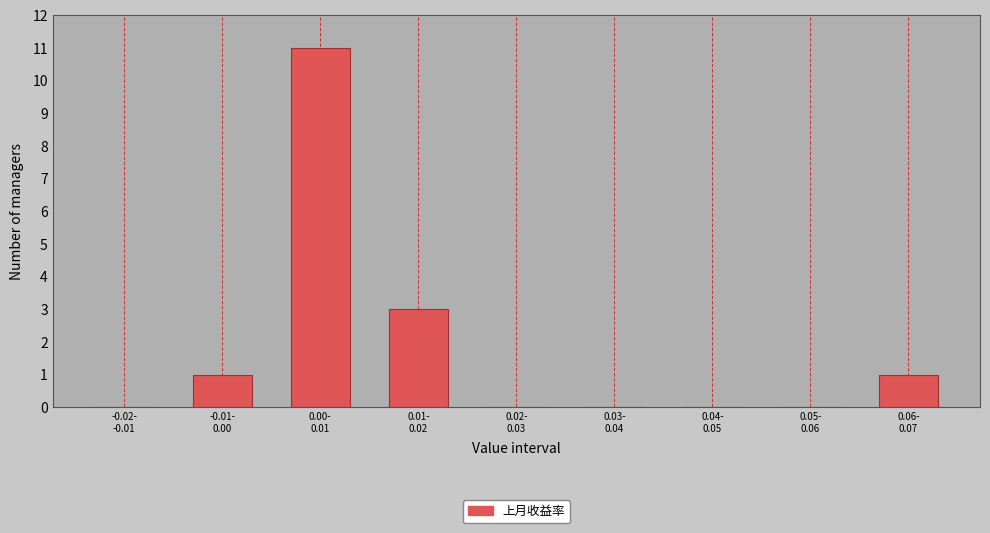

What is the greatest value displayed?

11